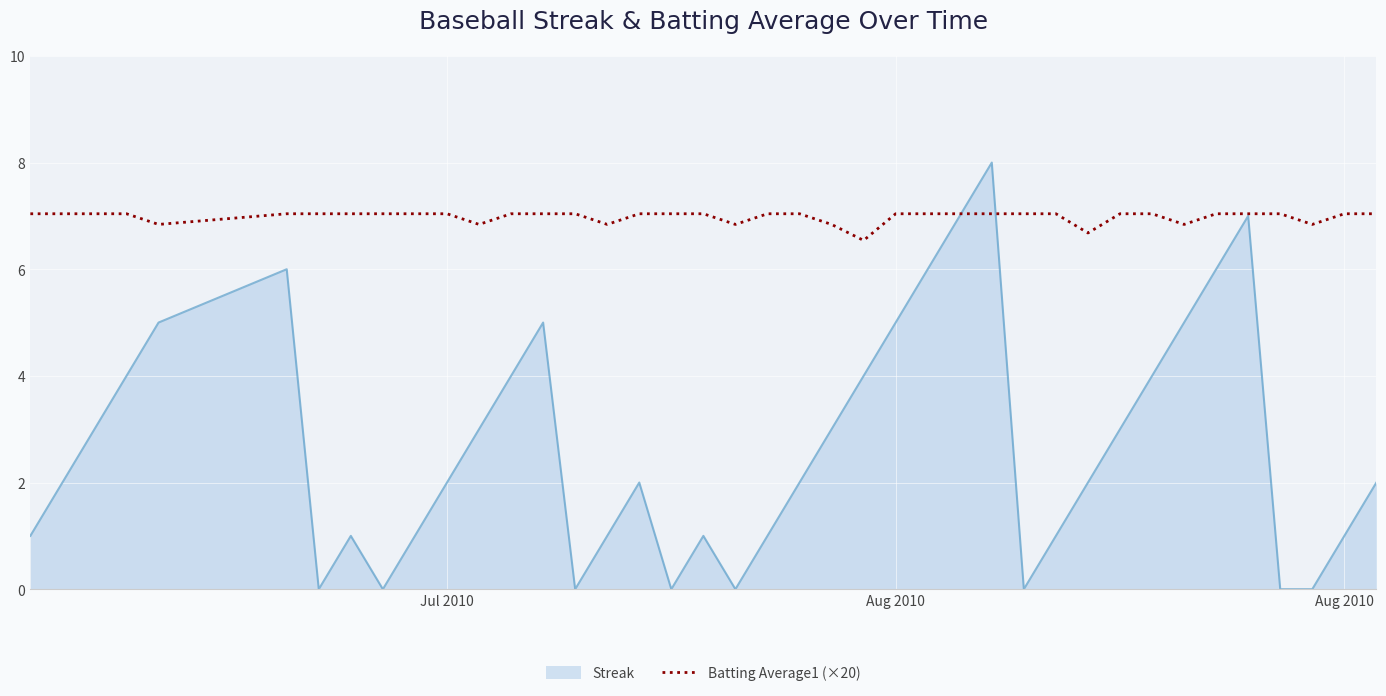

What is the greatest value displayed?

8.0